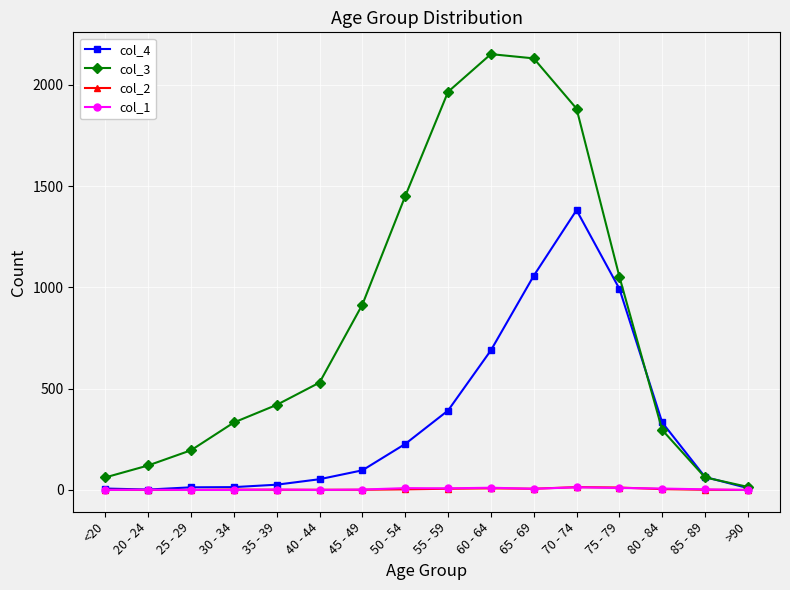

True or false: col_1 has a value of 6 at 65 - 69.

True